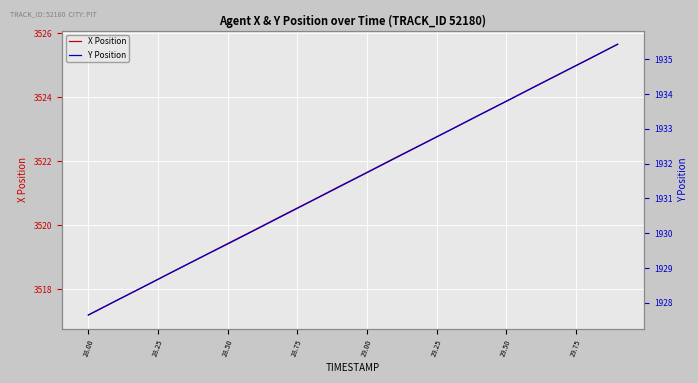

True or false: Y Position and X Position intersect in this chart.

False